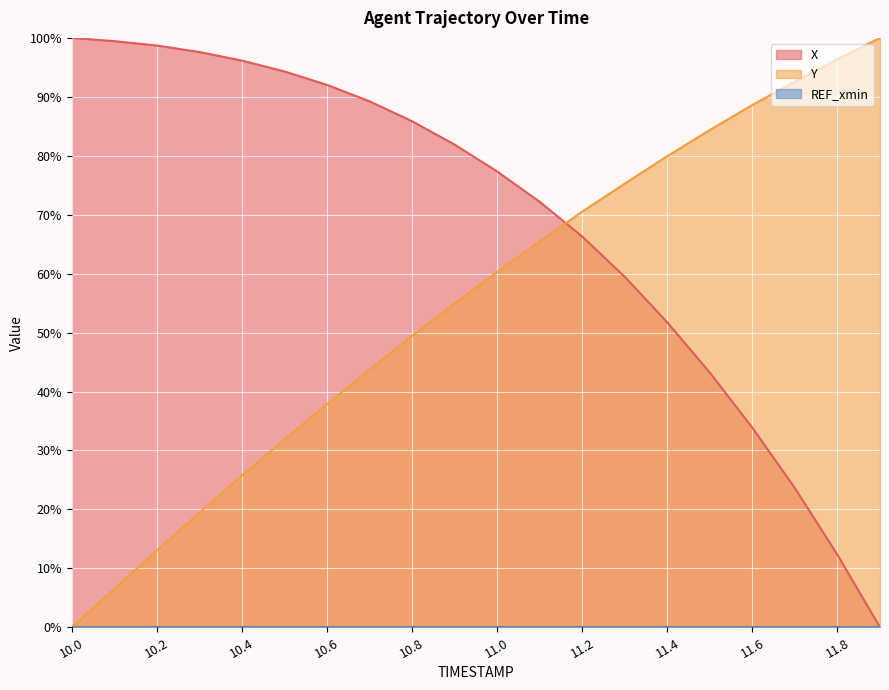

Does the chart display data point markers on the line(s)?

No